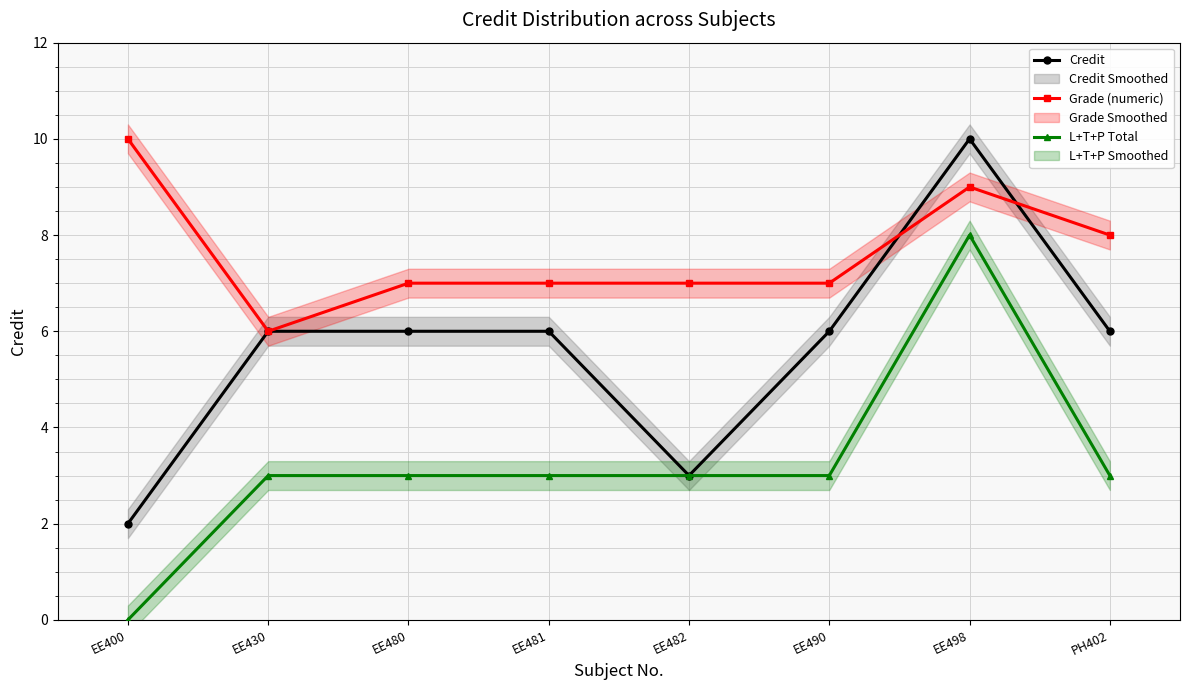

True or false: Credit and L+T+P Total cross at least once.

False